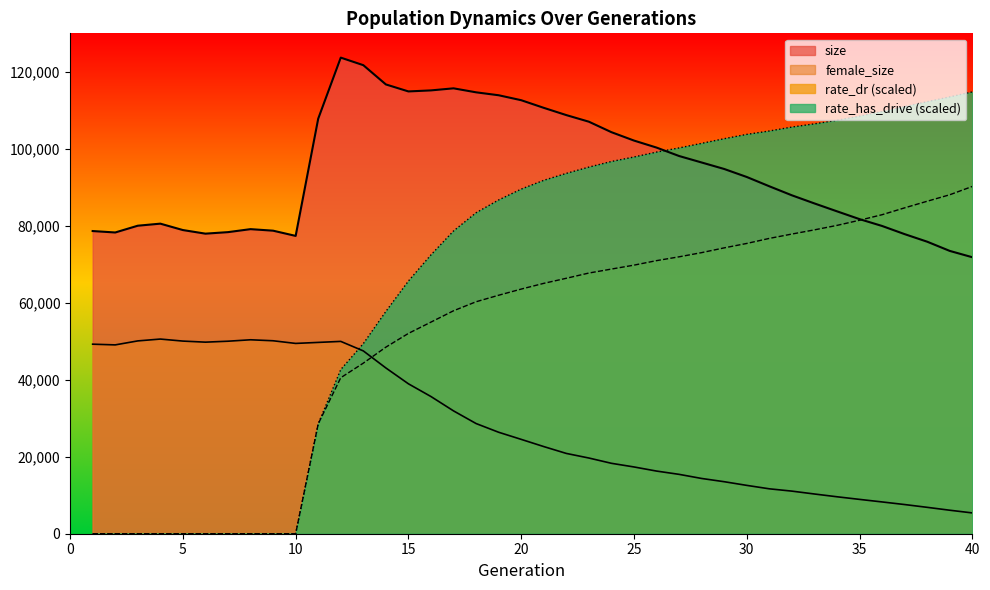

What is the sum of the rate_dr values at 34 and 14?

128571.8